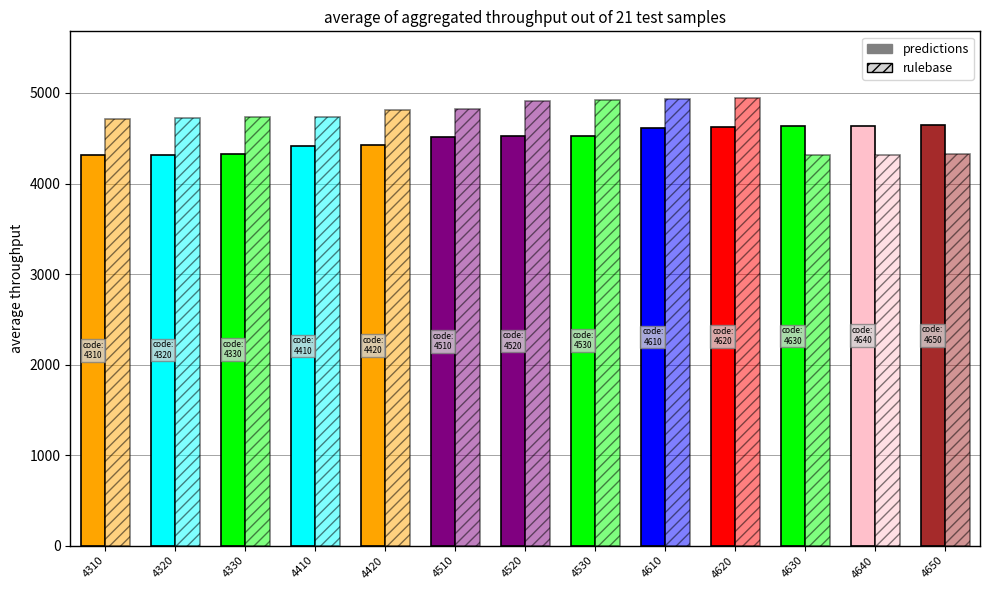

How many distinct data groups are displayed?

2